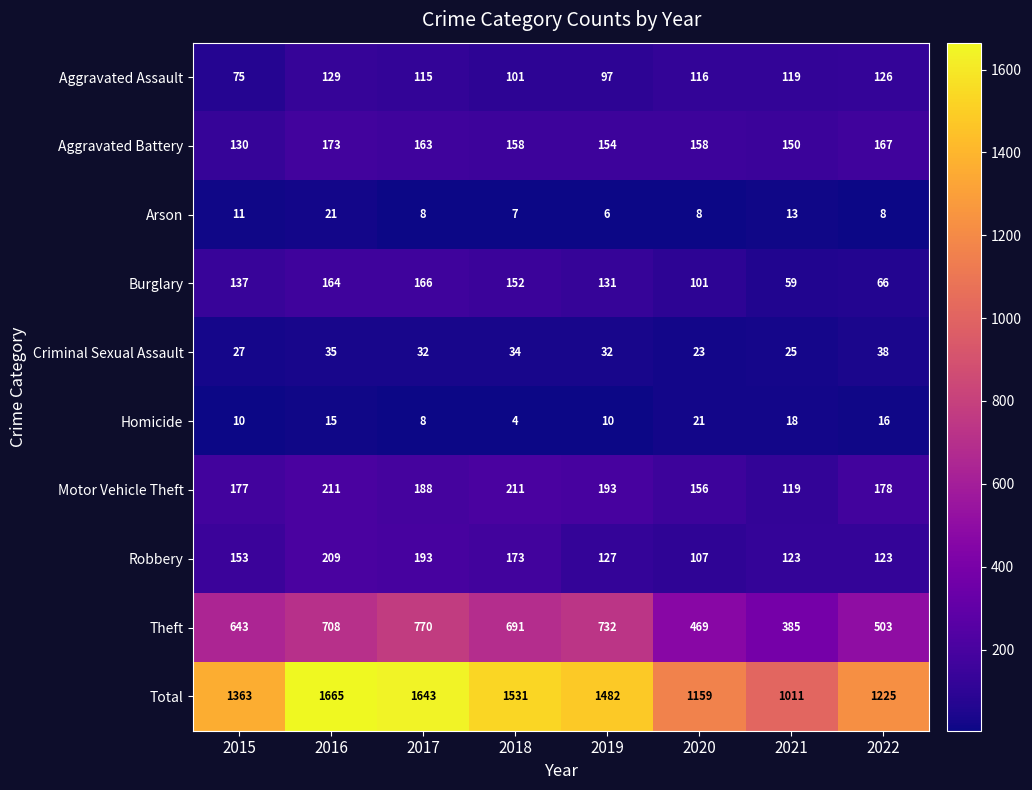

What is the total value across all series at 2020?

2318